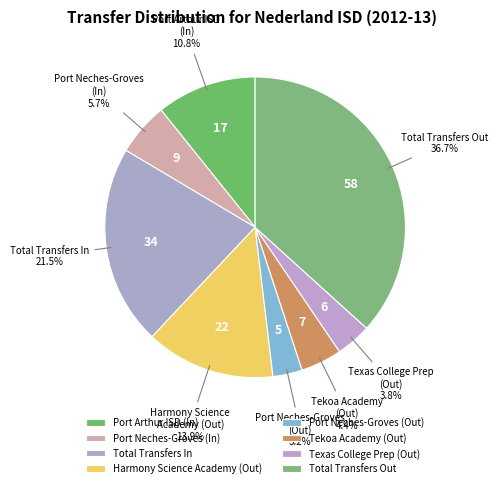

Combined, what portion of the pie is Tekoa Academy (Out) and Texas College Prep (Out)?

8.2%